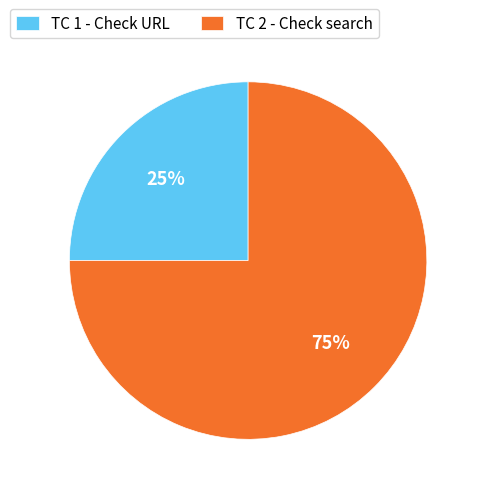

The TC 1 - Check URL slice represents 25% of the pie. True or false?

True